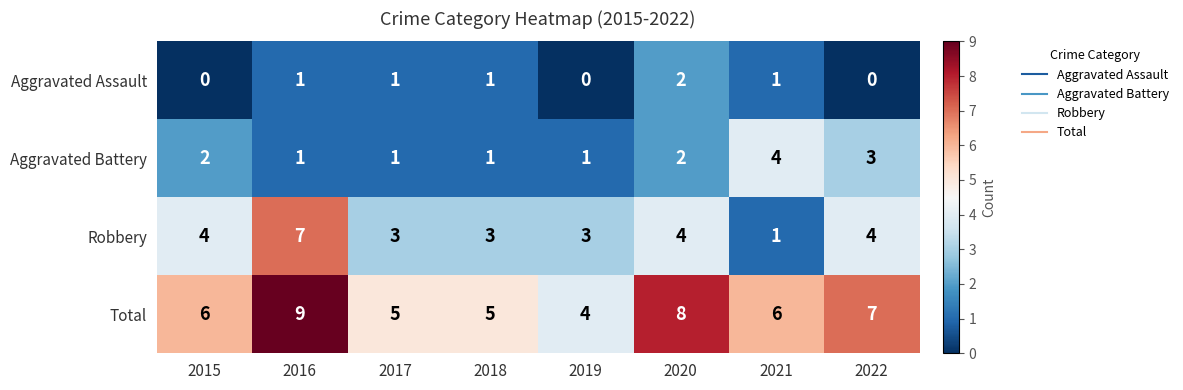

What is the difference between the highest and lowest values at 2022?

7